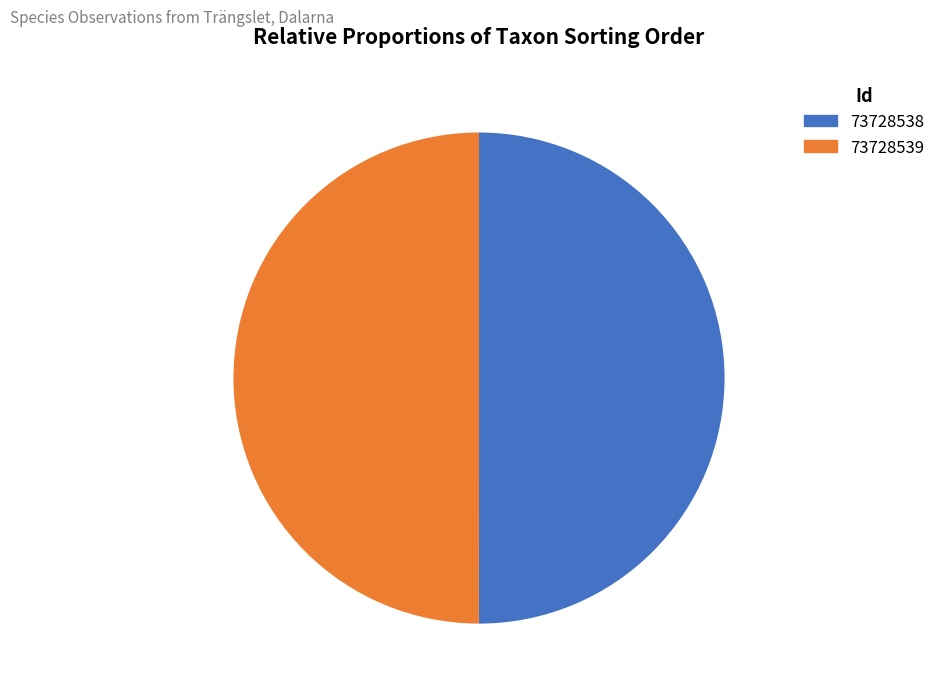

Count the number of slices in the pie.

2